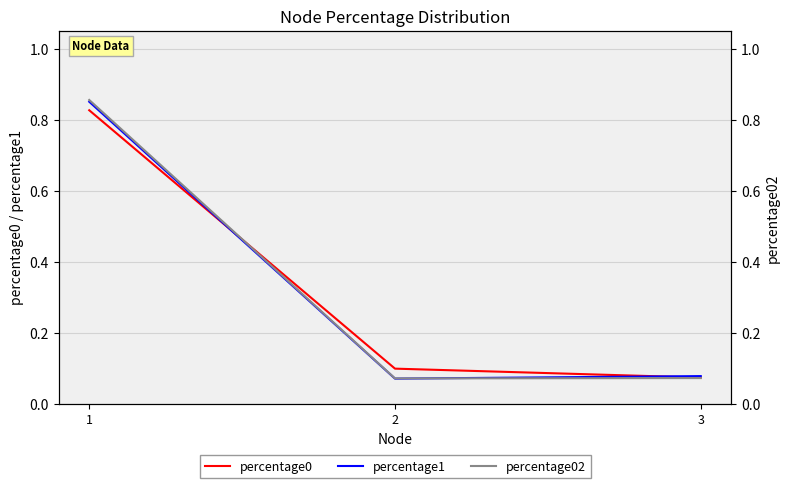

Between 1 and 2, which series saw the biggest shift?

percentage02